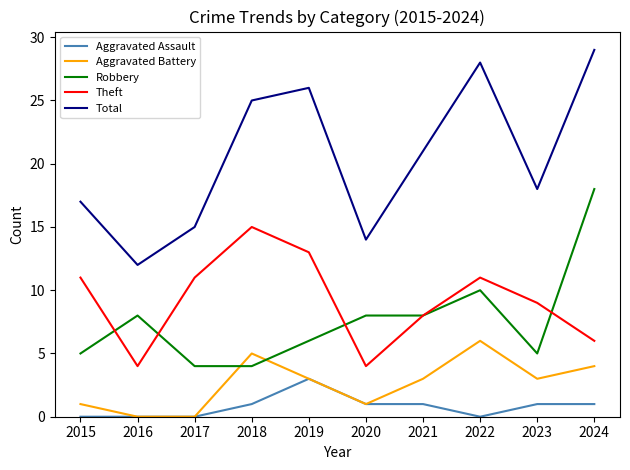

What is the greatest value displayed?

29